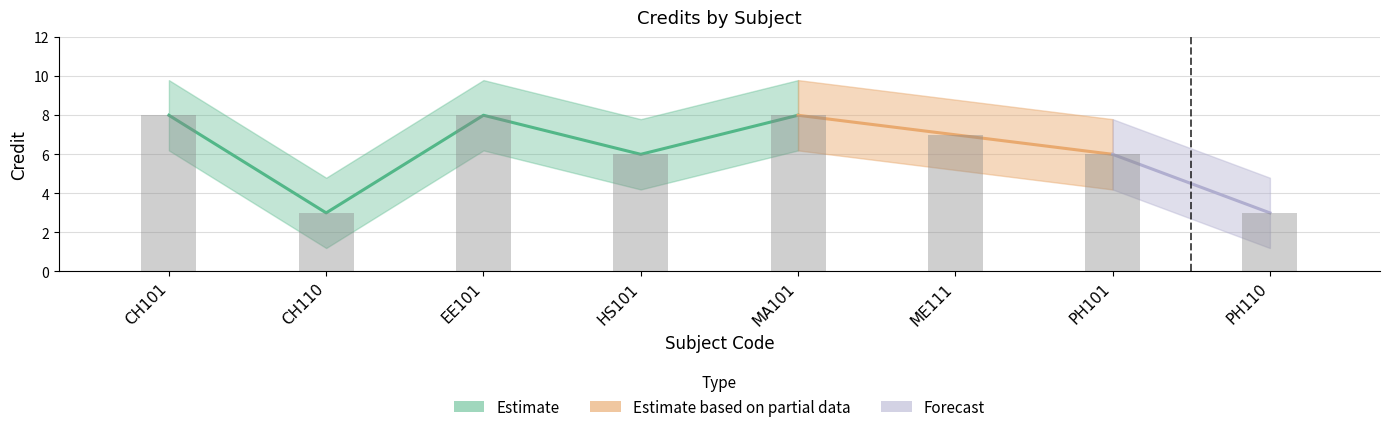

What is the minimum value shown in the chart?

3